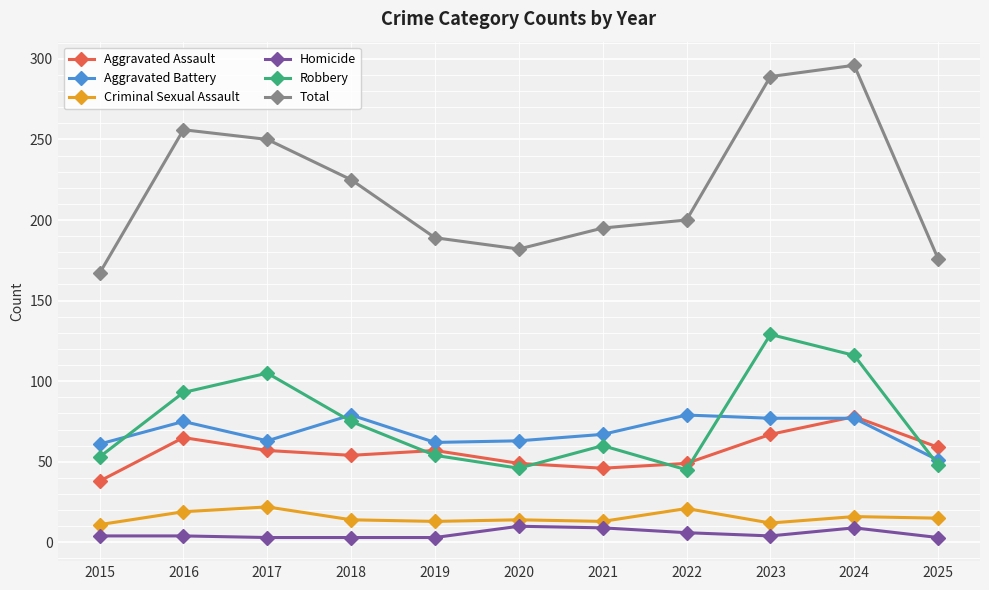

True or false: Robbery and Criminal Sexual Assault cross at least once.

False